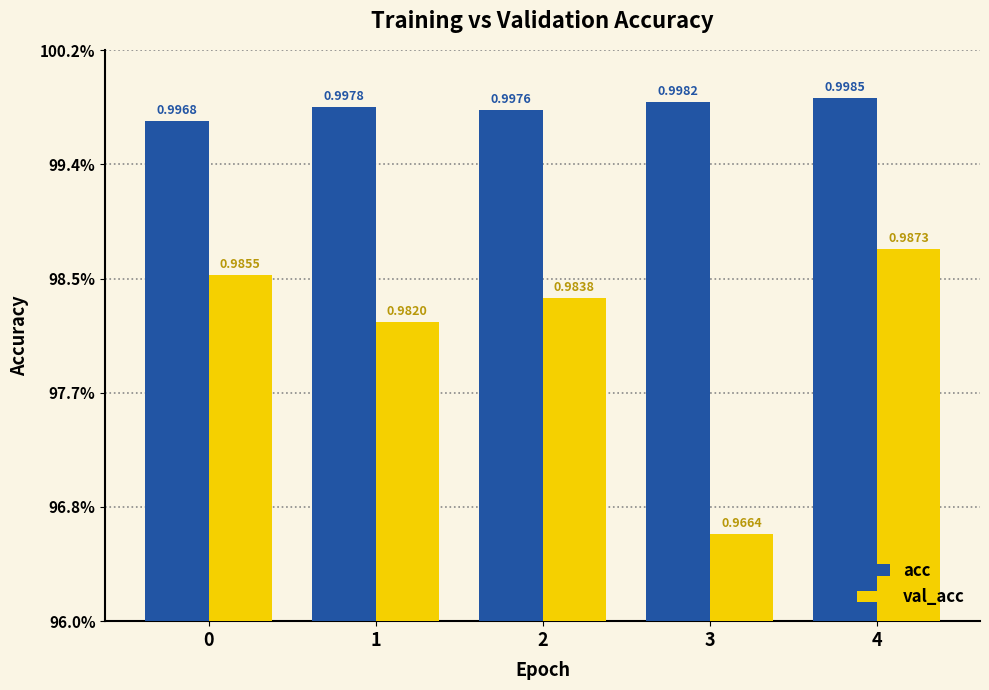

Which series has the largest total across all categories?

acc